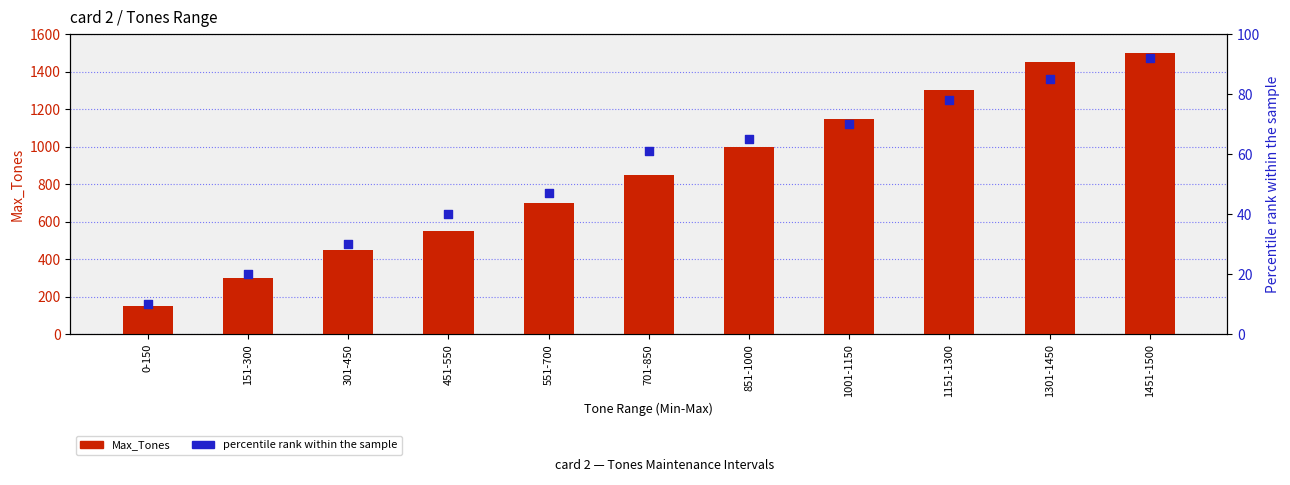

Which series contains the lowest Y value?

percentile rank within the sample